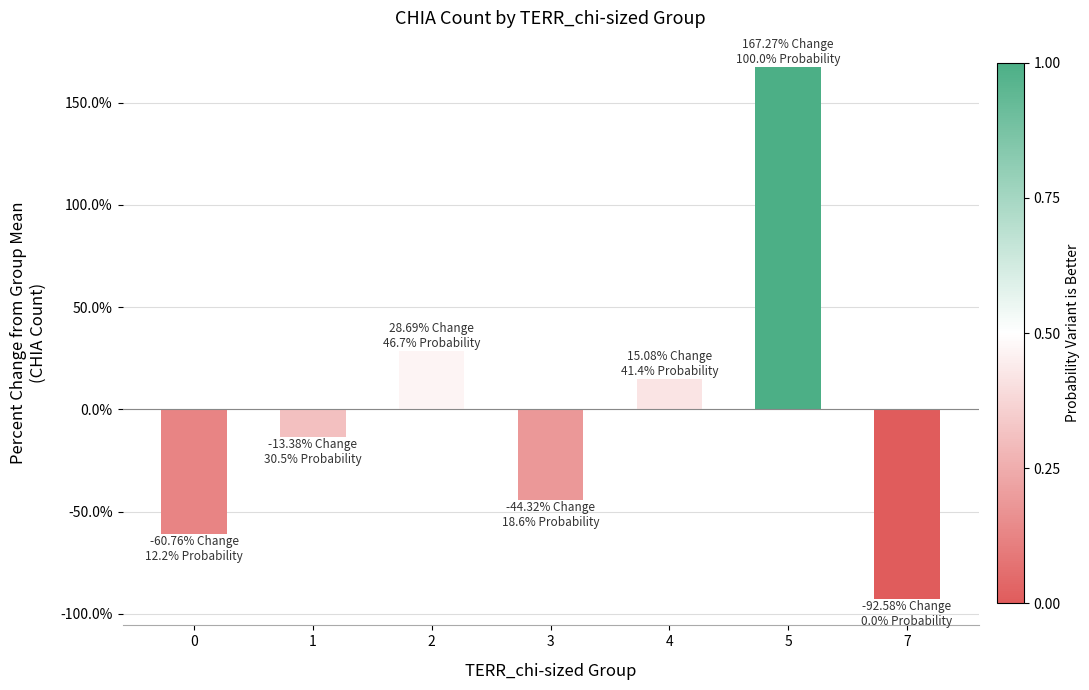

Reading left to right, list all the values displayed in this chart.

0=-0.6	1=-0.1	2=0.3	3=-0.4	4=0.2	5=1.7	7=-0.9